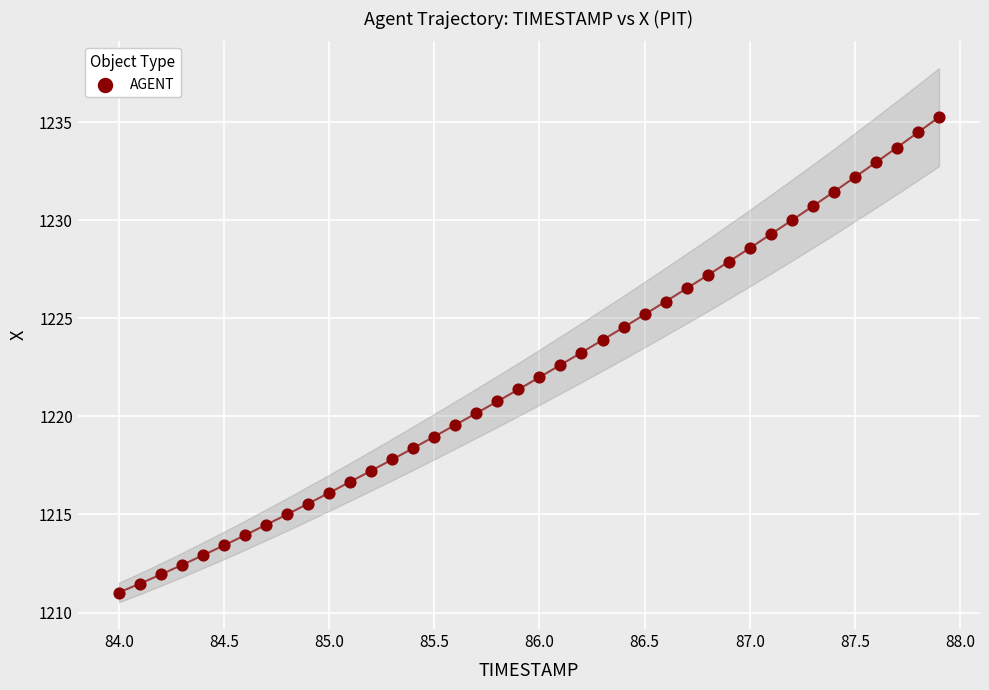

What is the range of X values (max minus min)?

3.9